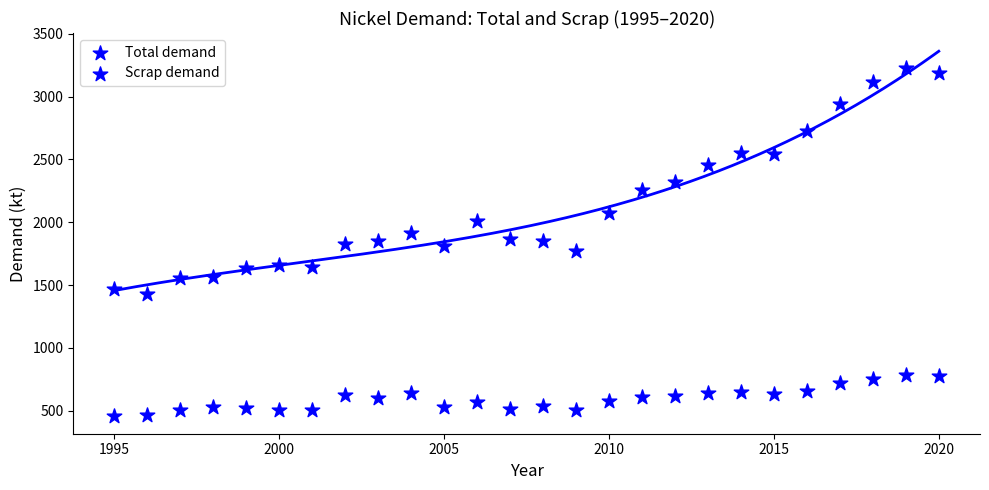

How many points are shown in the scatter plot?

52